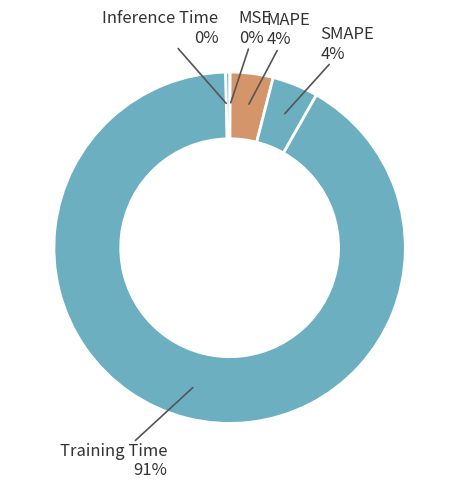

Rank the categories by value from lowest to highest.

MSE, Inference Time, MAPE, SMAPE, Training Time